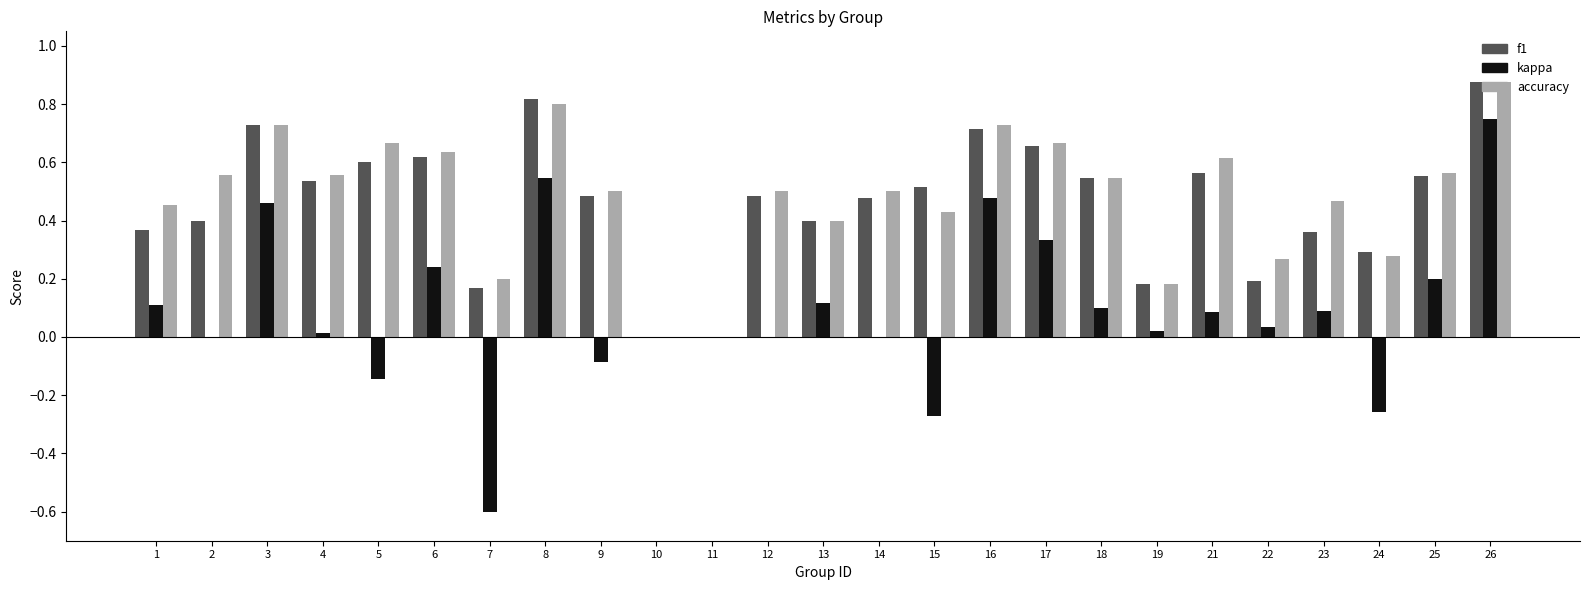

The f1 series shows 0.2 at 6. True or false?

False